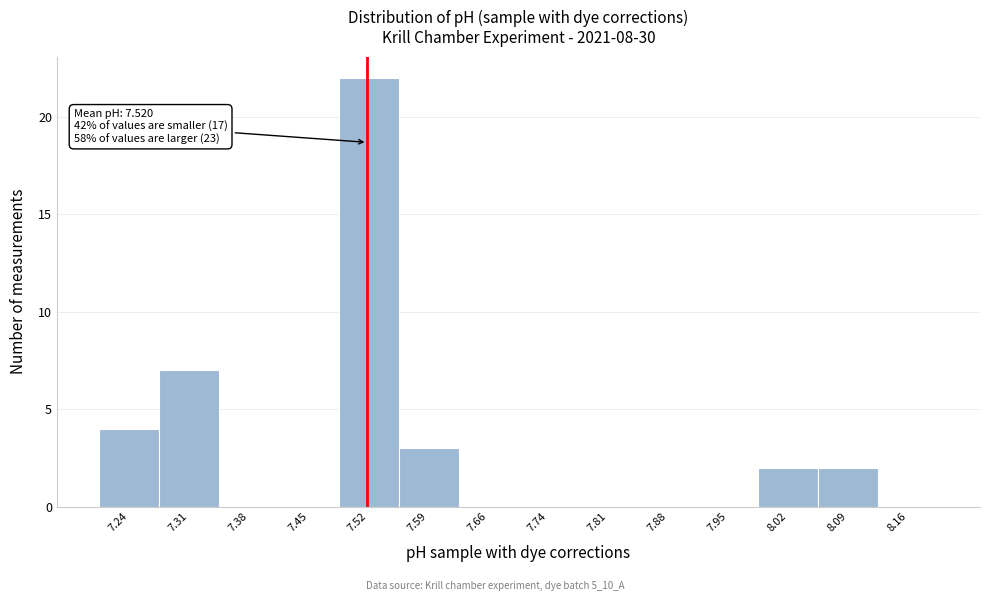

Over which range of the x-axis is the bar tallest?

7.49 to 7.56